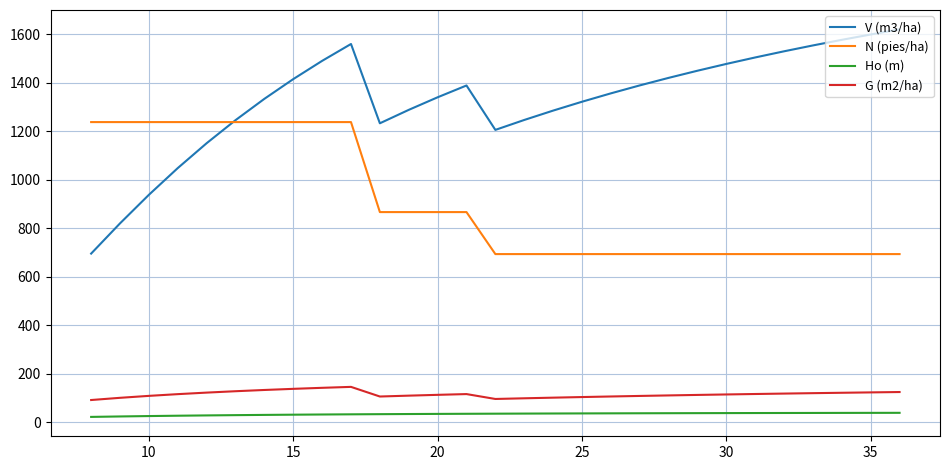

What is the maximum value shown in the chart?

1620.4